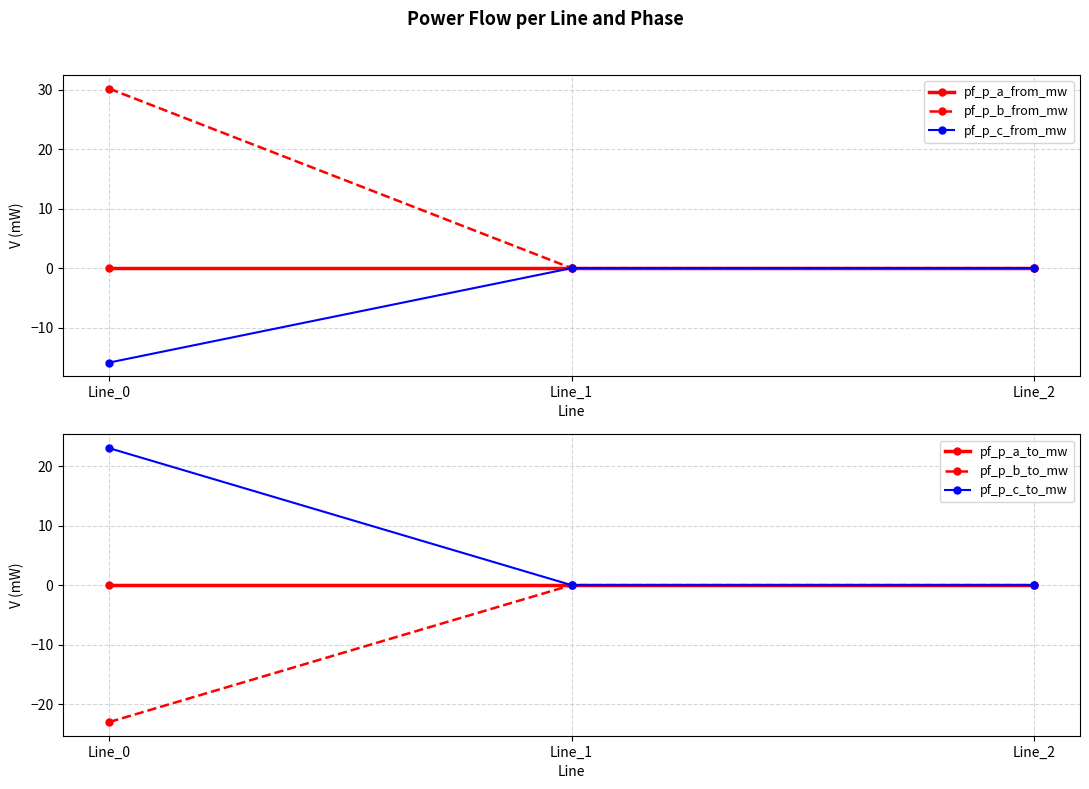

What is the highest value of the pf_p_c_to_mw series?

23.0